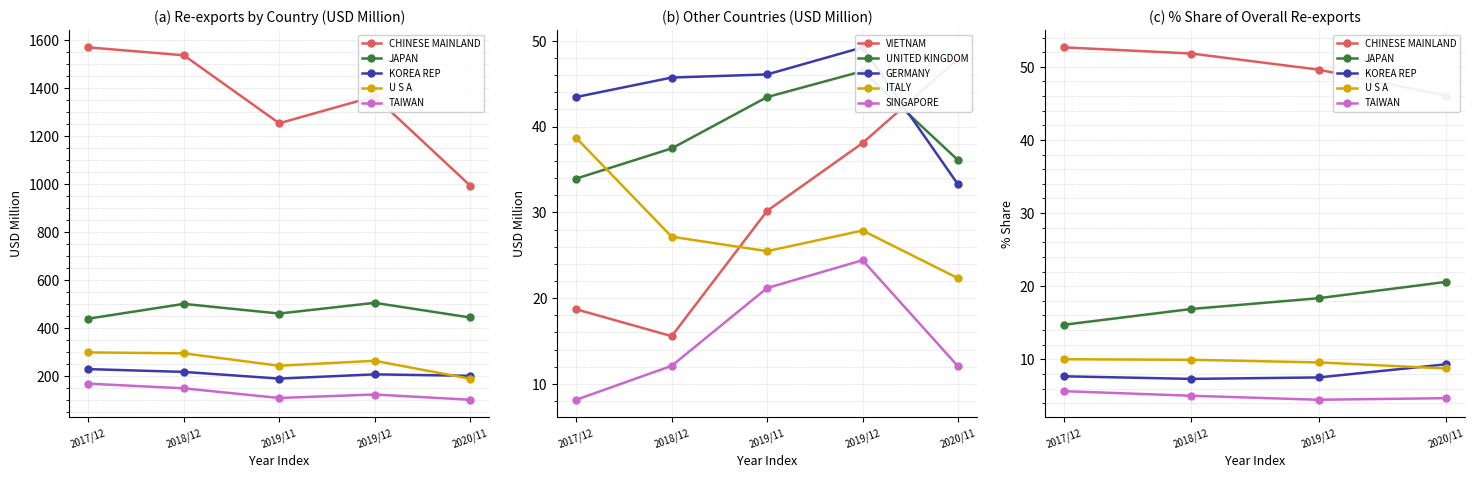

In 201812, how many points are lower than both neighbors (excluding endpoints)?

2